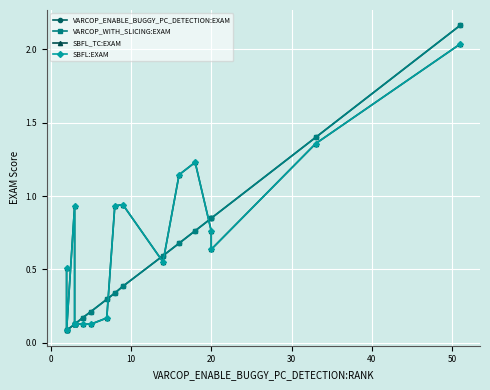

What are all the series names shown in the legend?

VARCOP_ENABLE_BUGGY_PC_DETECTION:EXAM, VARCOP_WITH_SLICING:EXAM, SBFL_TC:EXAM, SBFL:EXAM